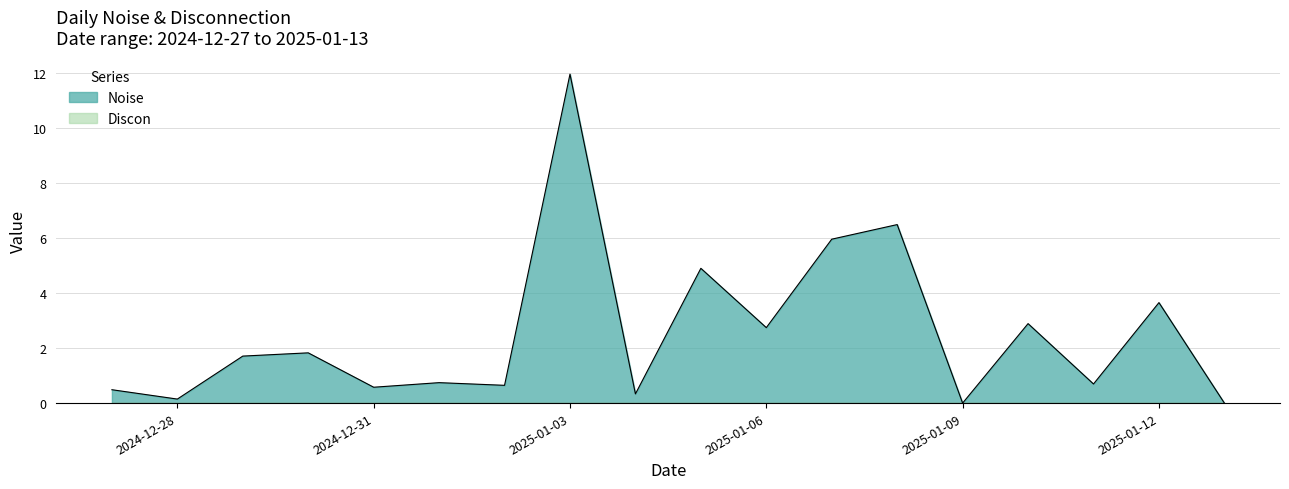

Rank the categories by value from highest to lowest.

2025-01-03, 2025-01-08, 2025-01-07, 2025-01-05, 2025-01-12, 2025-01-10, 2025-01-06, 2024-12-30, 2024-12-29, 2025-01-01, 2025-01-11, 2025-01-02, 2024-12-31, 2024-12-27, 2025-01-04, 2024-12-28, 2025-01-09, 2025-01-13